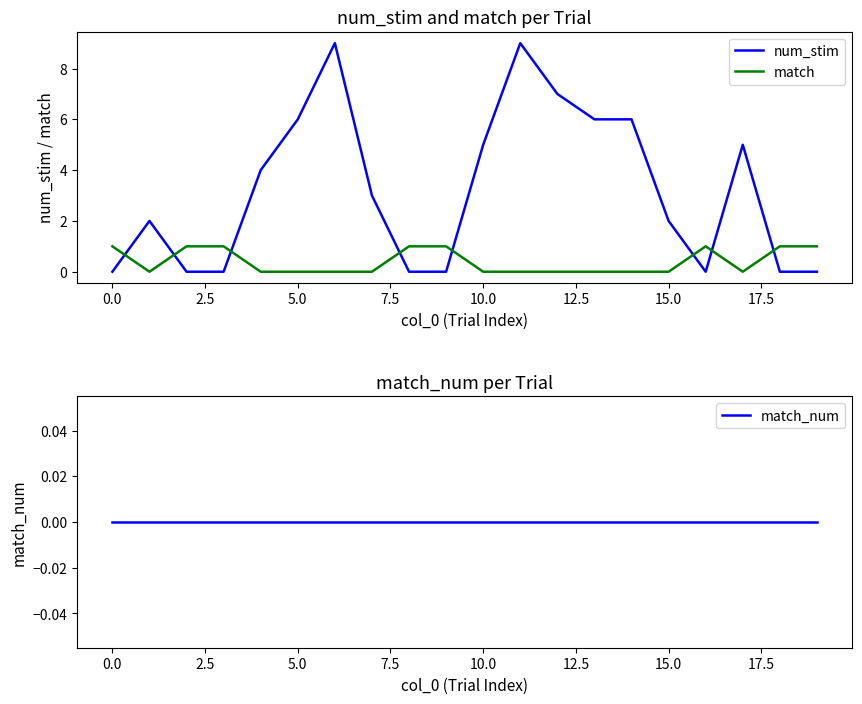

How many data points does each series have?

20